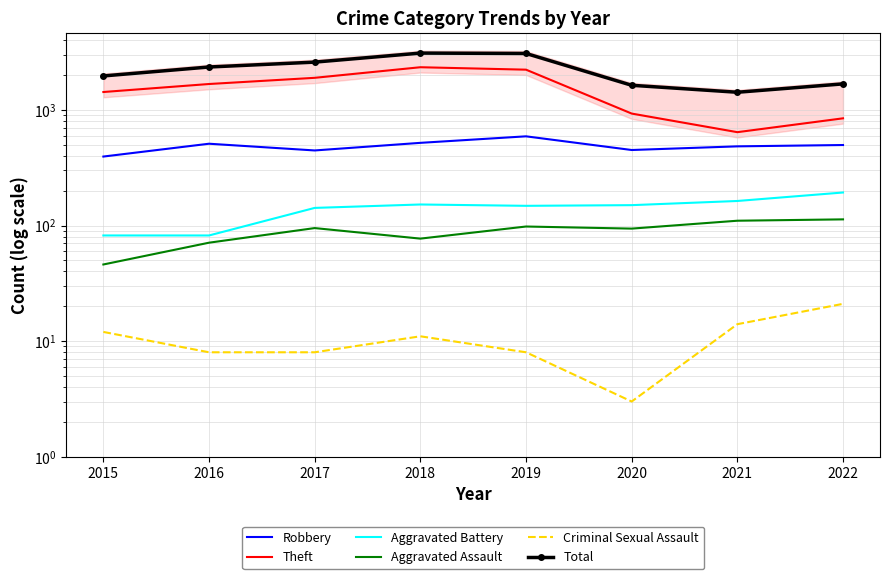

List the labels in order of Total value, smallest first.

2021, 2020, 2022, 2015, 2016, 2017, 2019, 2018